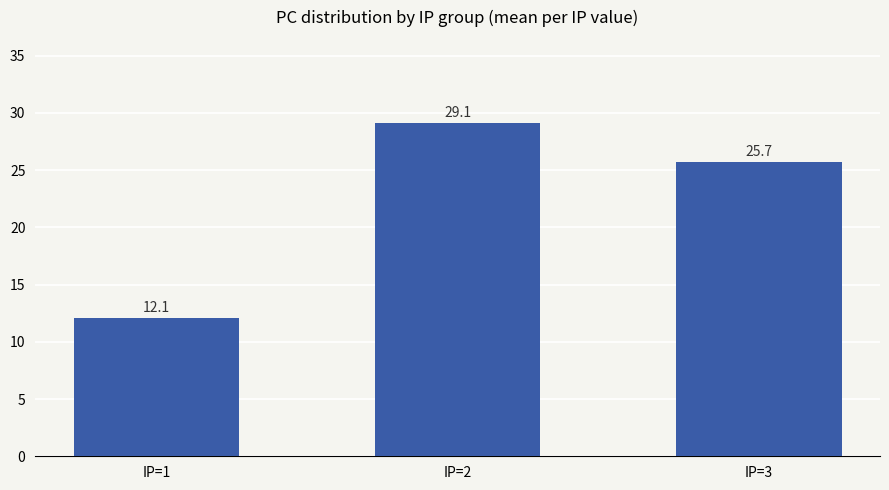

Rank the categories by value from highest to lowest.

IP=2, IP=3, IP=1